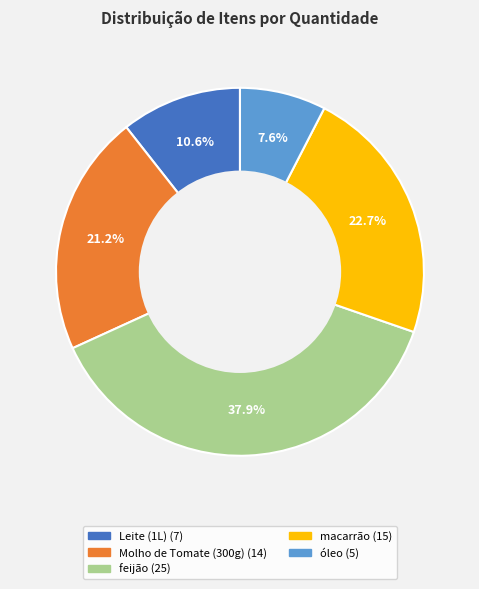

What percentage do Molho de Tomate (300g) and macarrão together represent?

43.9%